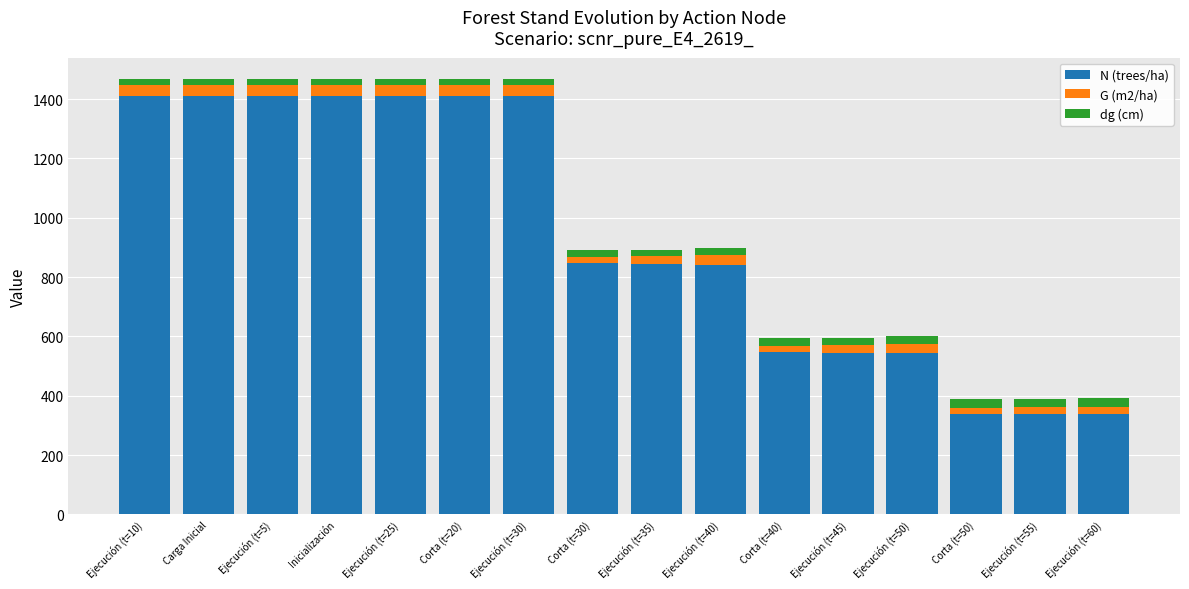

True or false: N (trees/ha) has a value of 1411.2 at Inicialización.

True